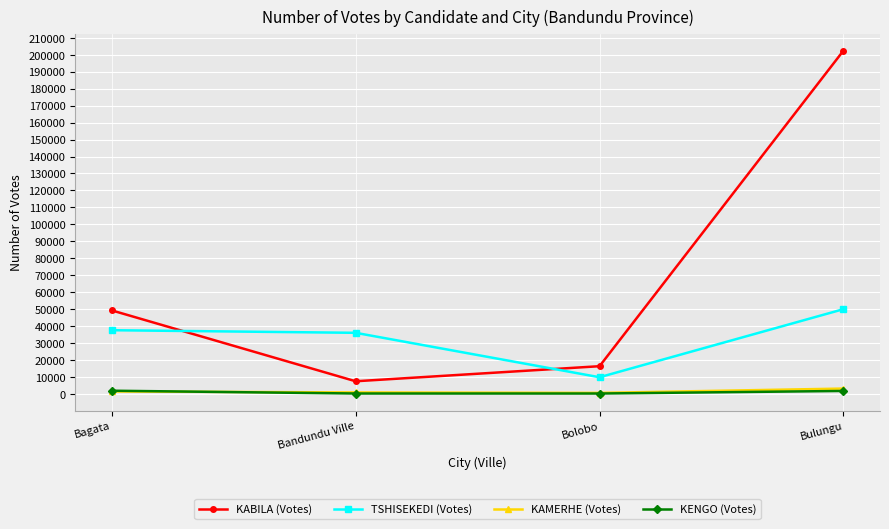

What are all the series names shown in the legend?

KABILA (Votes), TSHISEKEDI (Votes), KAMERHE (Votes), KENGO (Votes)